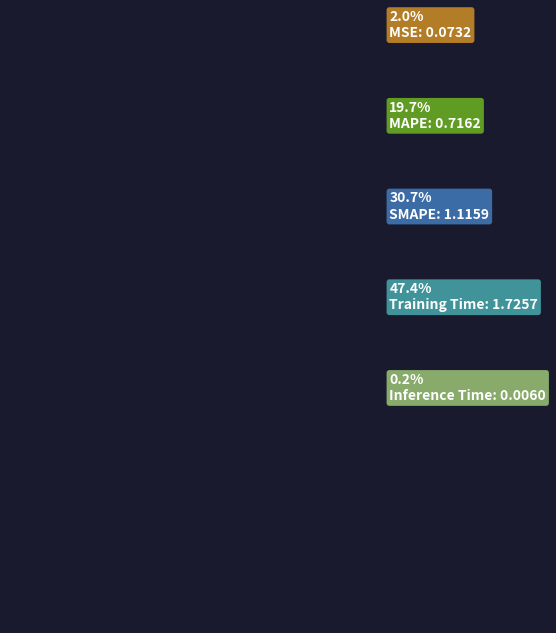

To the nearest percent, what is the average slice percentage?

20%